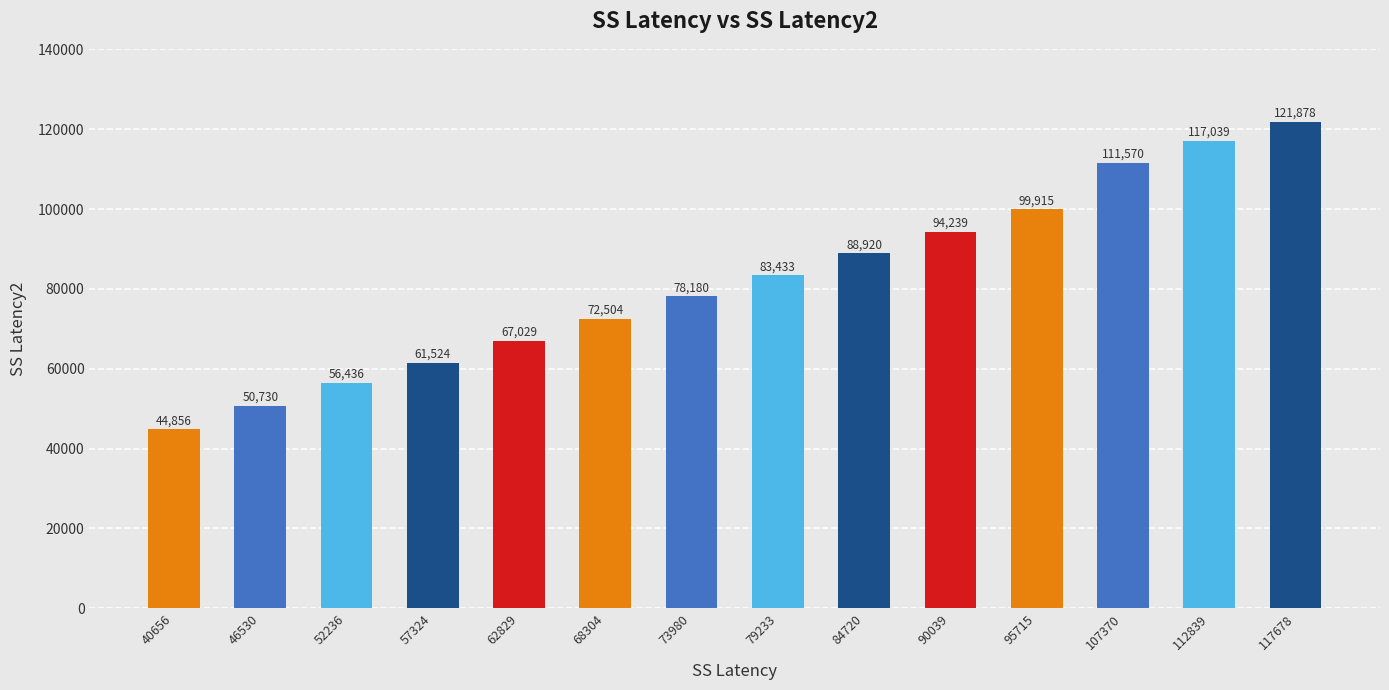

Reading left to right, transcribe all the data shown in this chart.

44856	50730	56436	61524	67029	72504	78180	83433	88920	94239	99915	111570	117039	121878